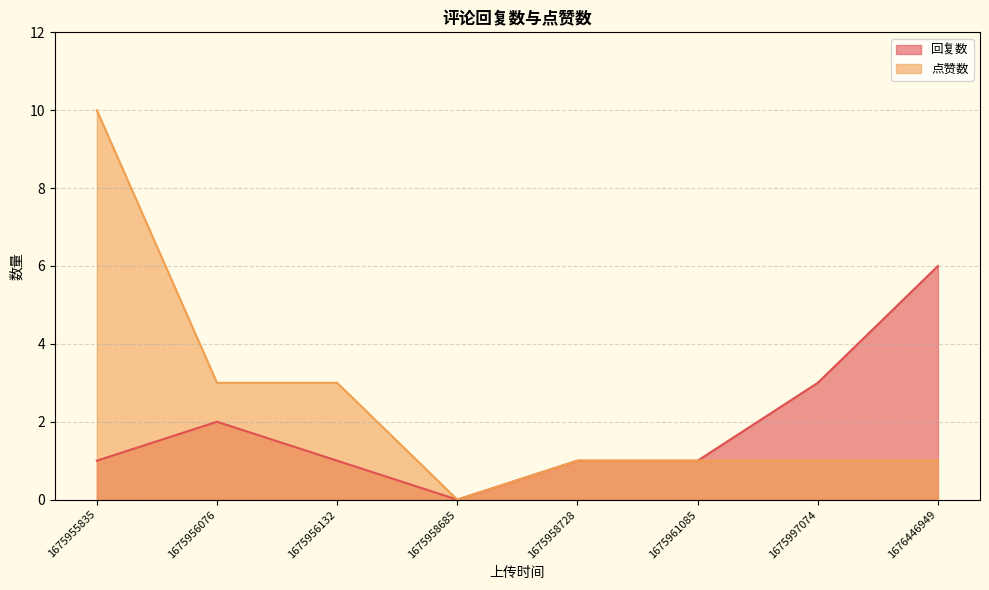

What is the difference between the maximum and second lowest values in the 点赞数 series?

9